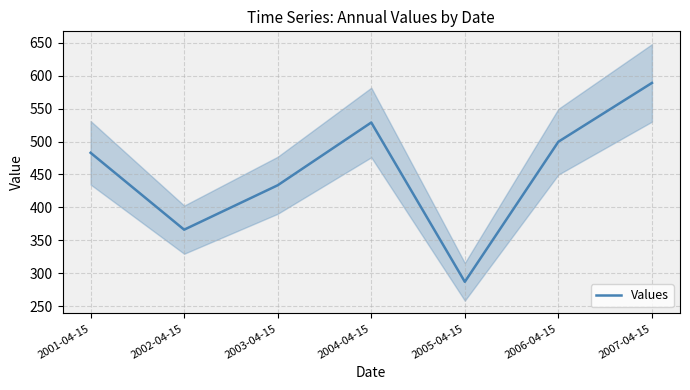

True or false: the data shows 366.1 at 2002-04-15.

True